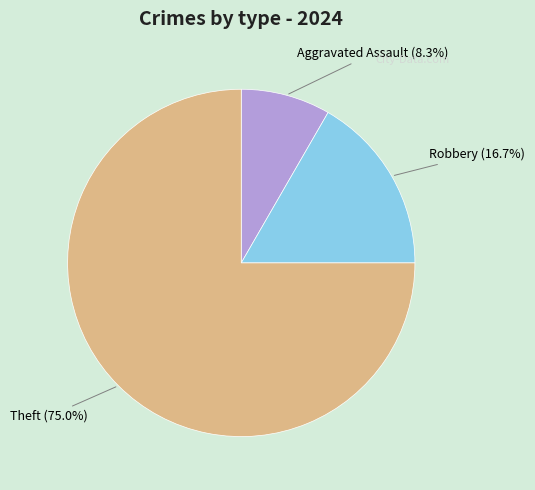

Which has a higher value, Robbery or Aggravated Assault?

Robbery